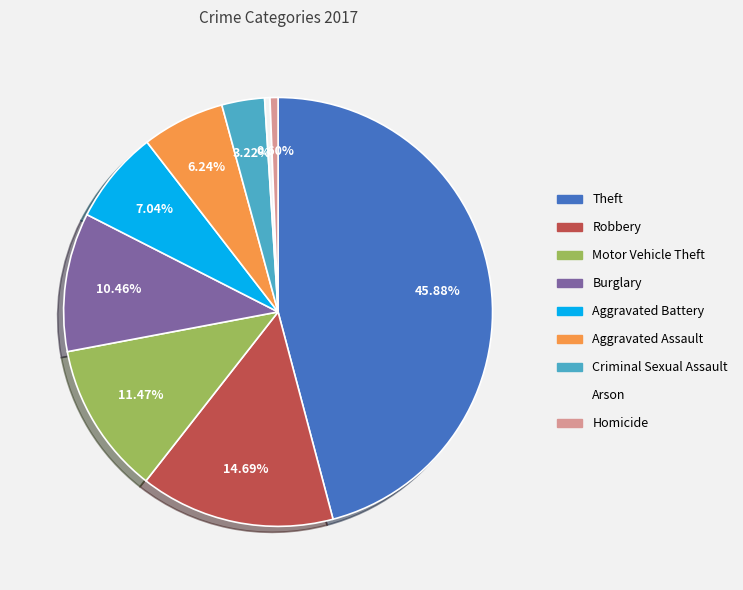

How many segments does this pie chart have?

9